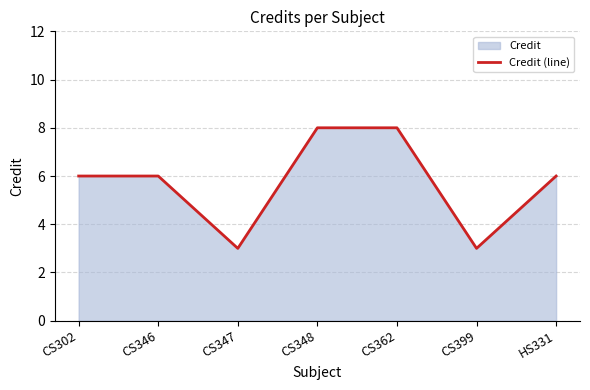

At which category does the data reach its first local valley?

CS347